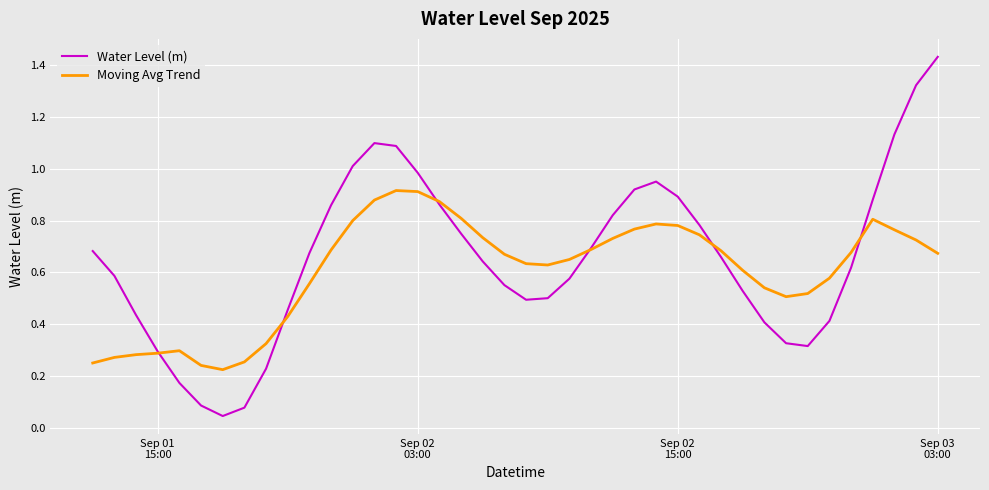

Which series has the widest spread of values?

Water Level (m)